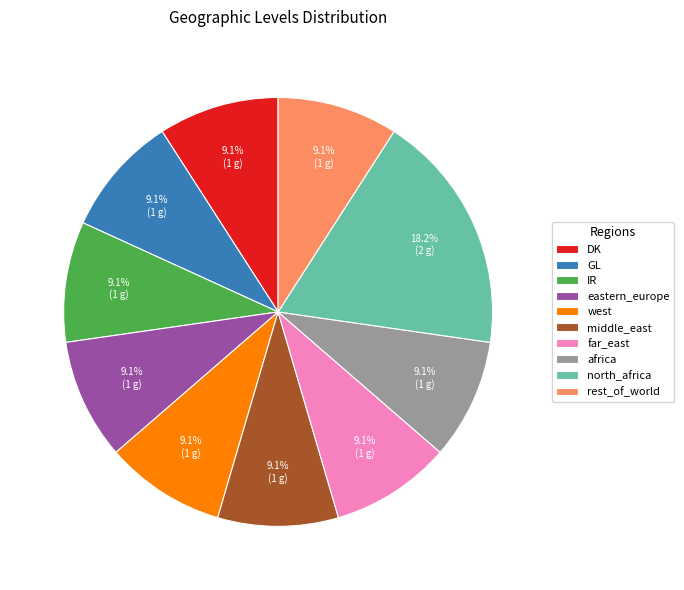

What percentage is the IR slice, to the nearest percent?

9%